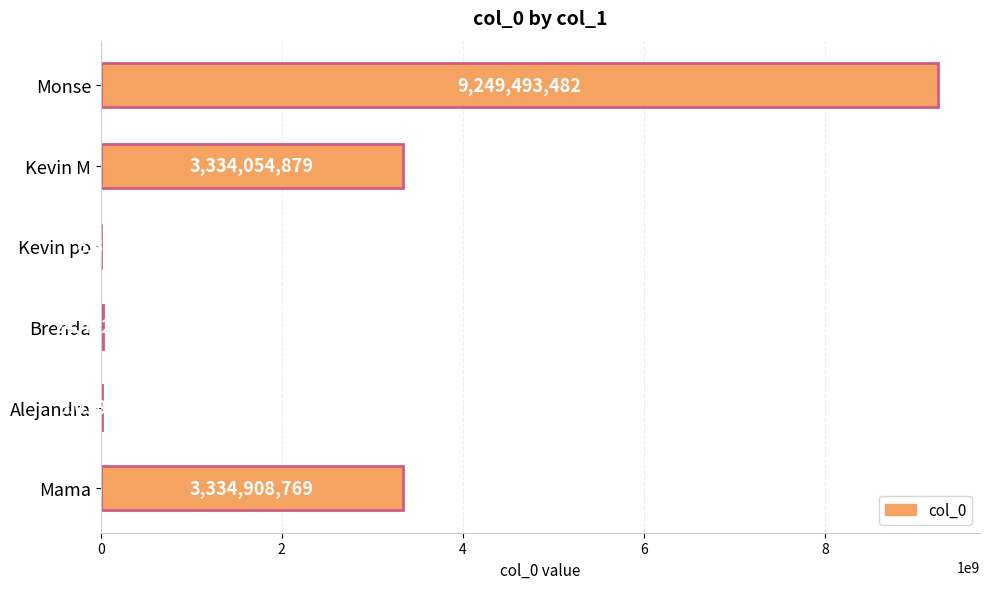

Reading top to bottom, list all the values displayed in this chart.

Monse=9249493482	Kevin M=3334054879	Kevin po=6365	Brenda=24442484	Alejandra=9038303	Mama=3334908769